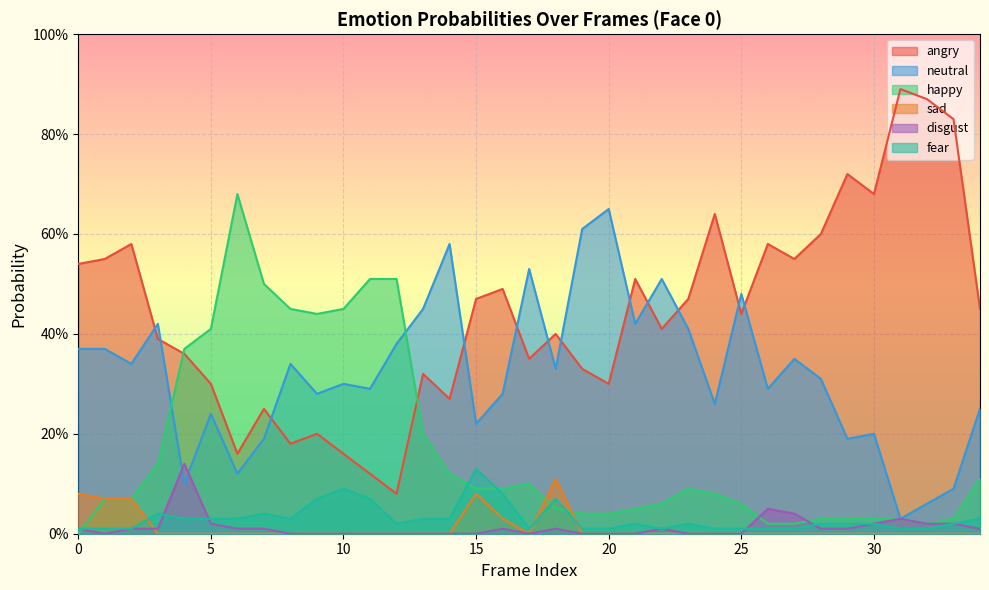

Which series has the largest total across all categories?

angry